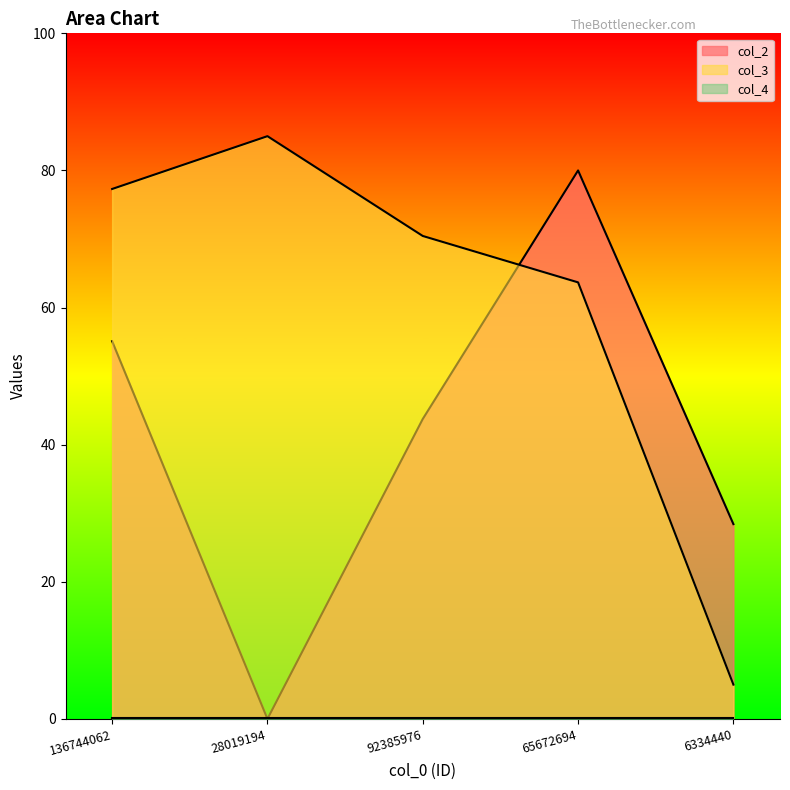

Which series changed the most between 136744062 and 65672694?

col_2